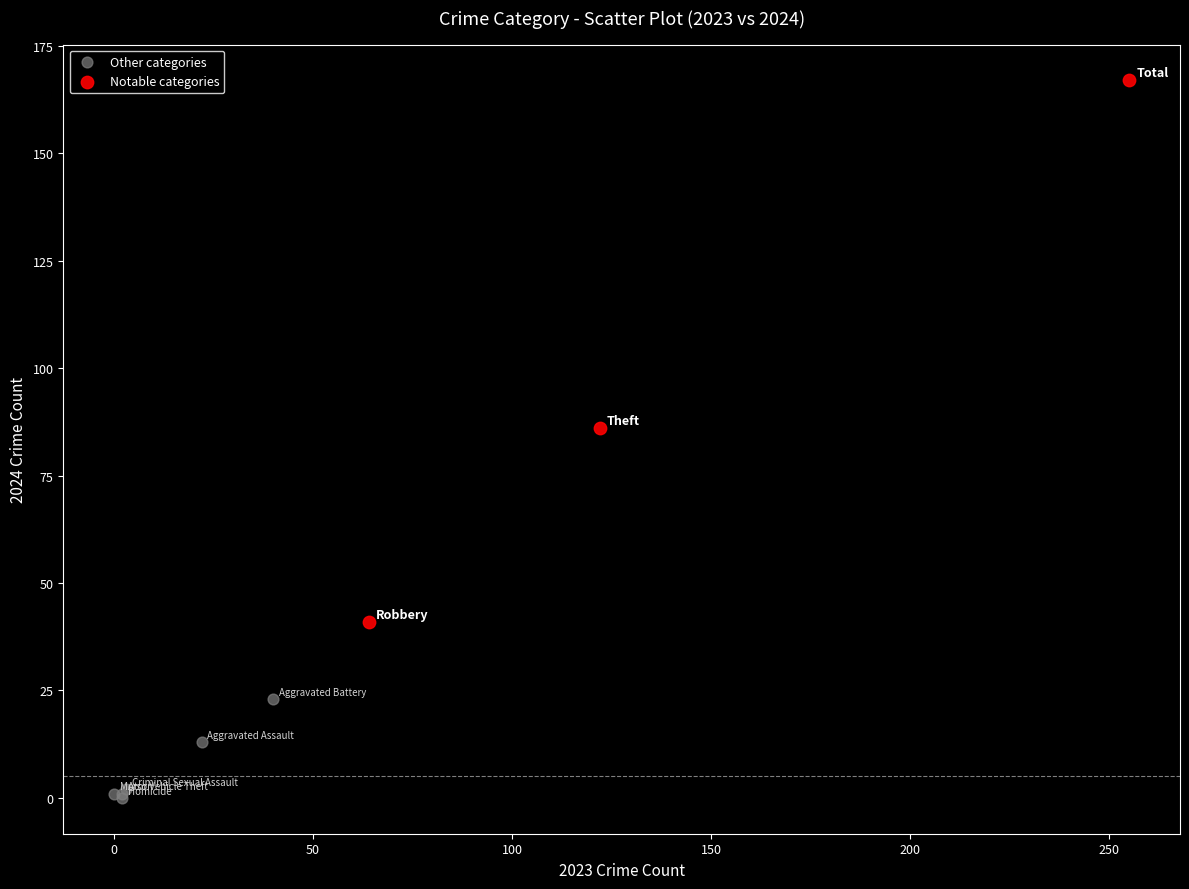

Which series has the widest spread of Y values?

Notable categories